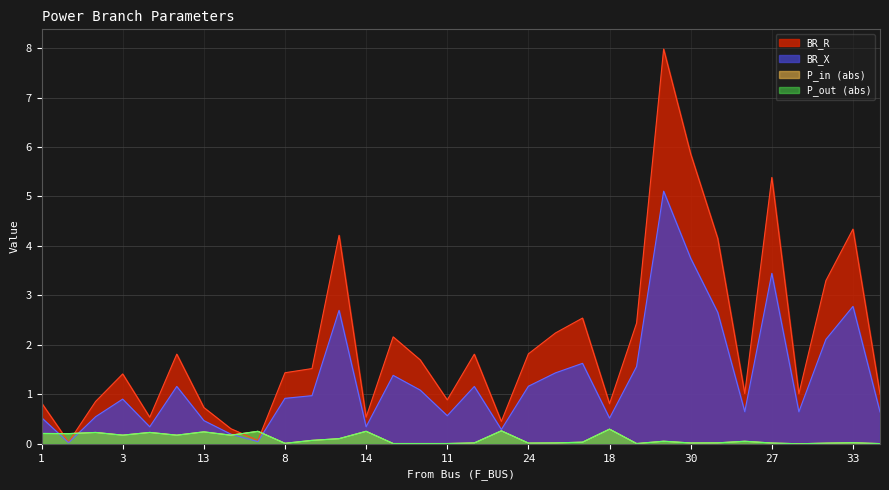

What is the maximum value shown in the chart?

8.0